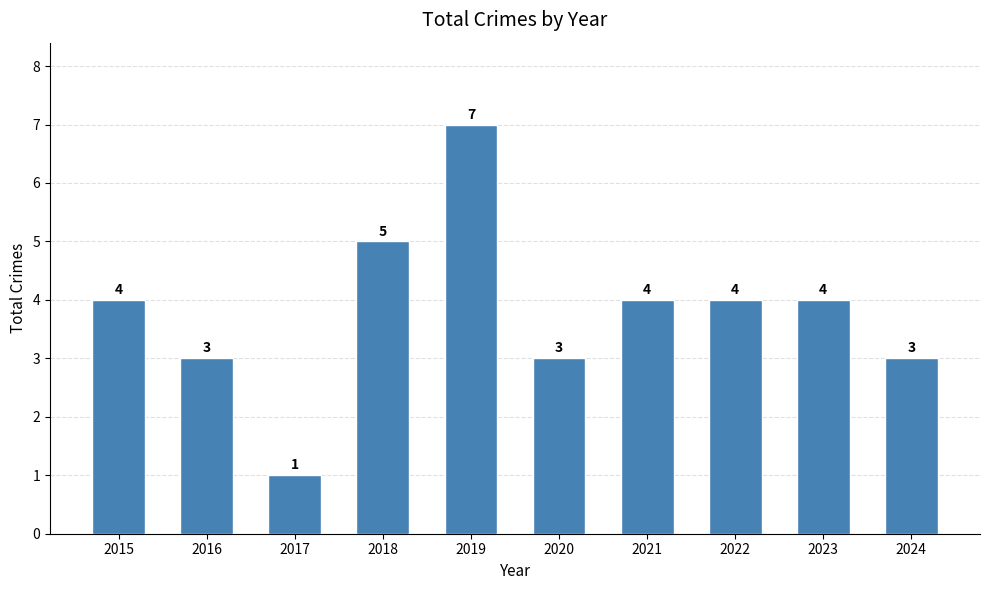

What is the change in value from 2023 to 2024?

-1